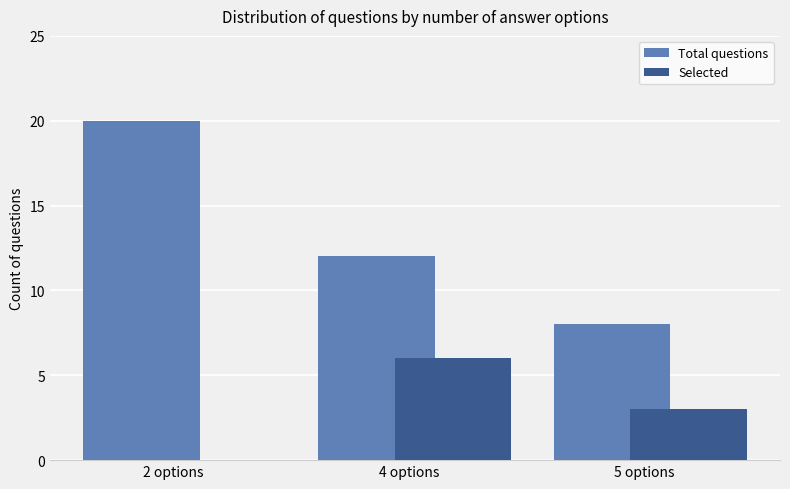

Where is Total questions nearest to the value 14?

4 options